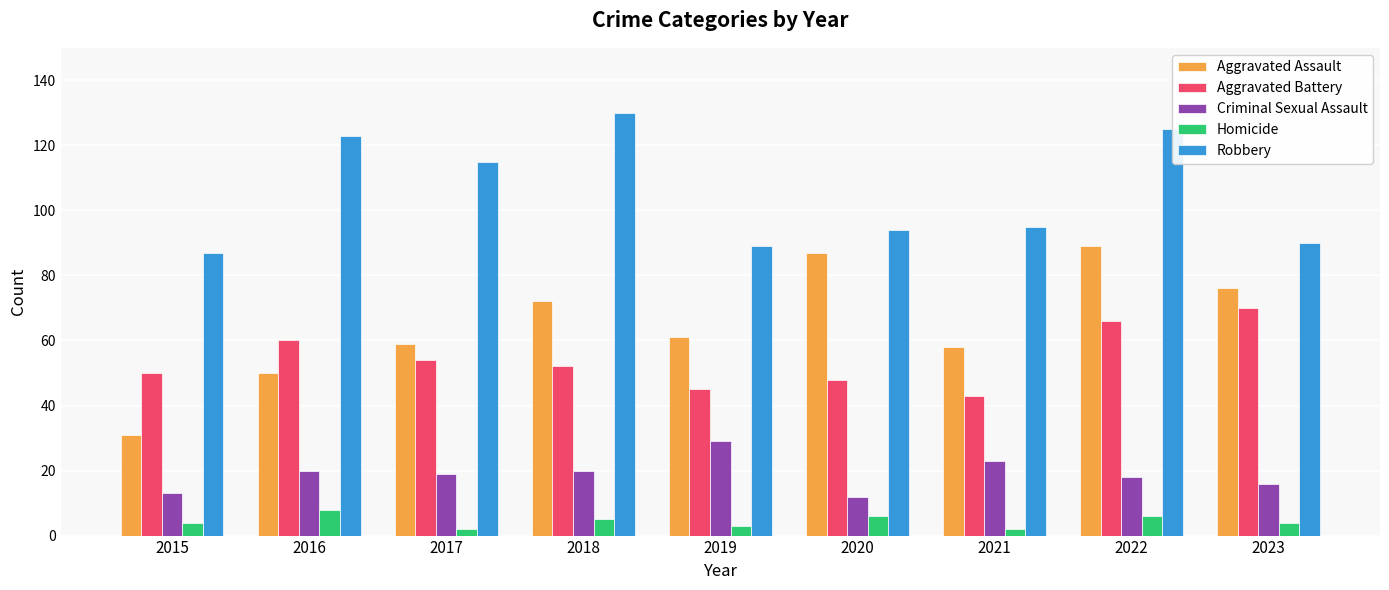

What is the value of the Aggravated Battery bar at the 8th from the left?

66